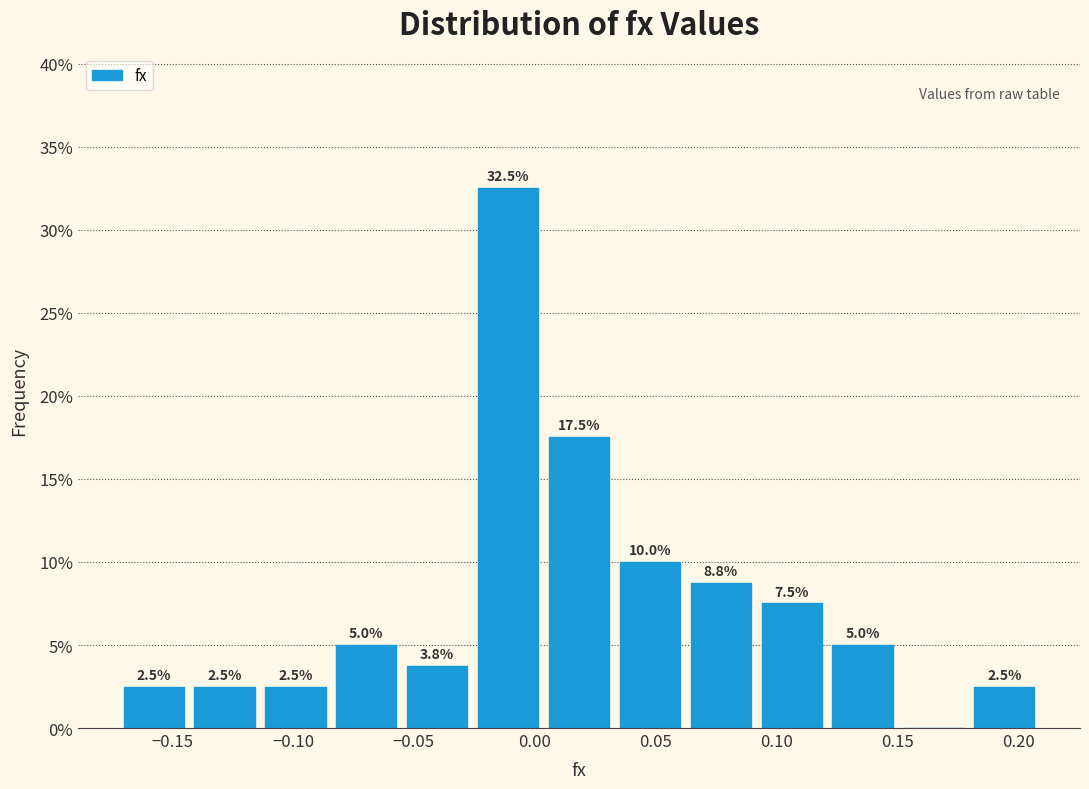

Over which range of the x-axis is the bar tallest?

-0.025 to 0.005